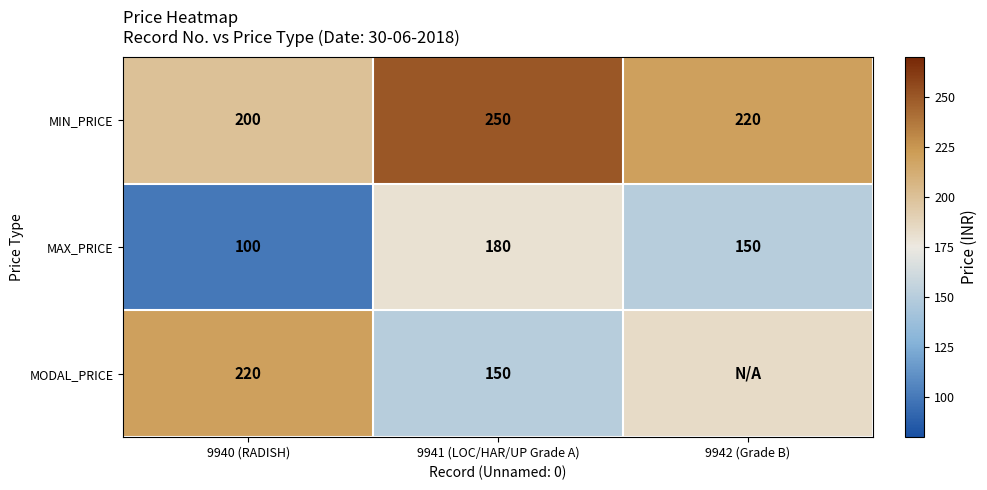

What is the sum of the MAX_PRICE values at 9940 (RADISH) and 9942 (Grade B)?

250.0